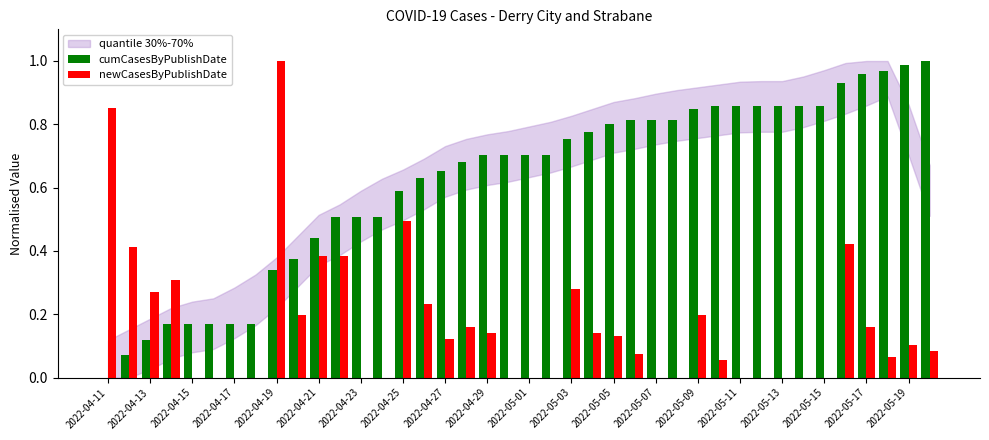

What is the sum of all newCasesByPublishDate values?

6.7